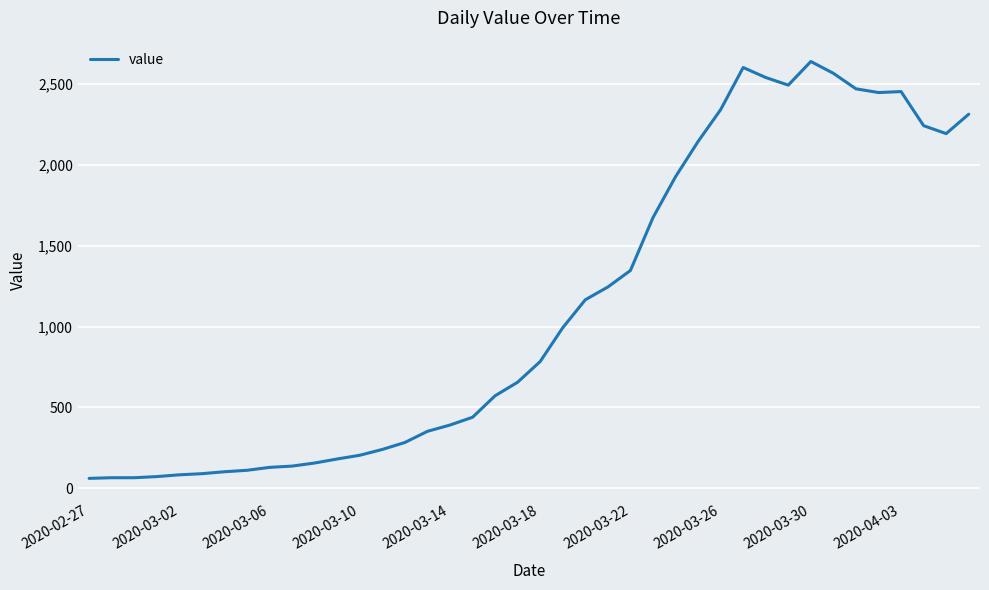

What is the minimum value shown in the chart?

61